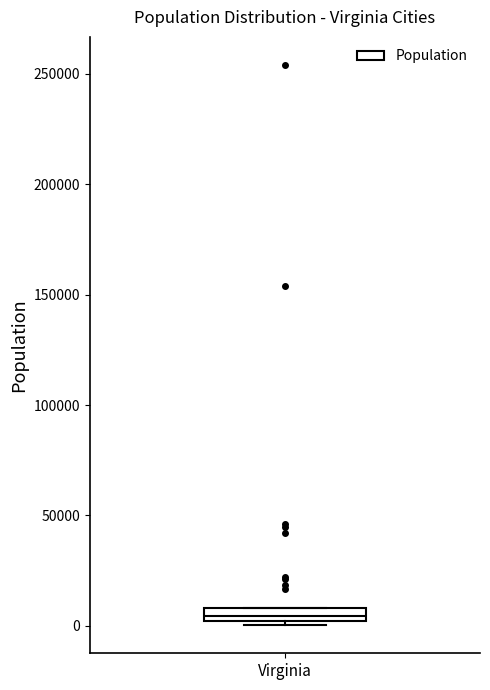

Where is the upper edge of the box for Virginia on the y-axis? The values are not printed on the chart, so give them approximately, as read against the axis.

10000